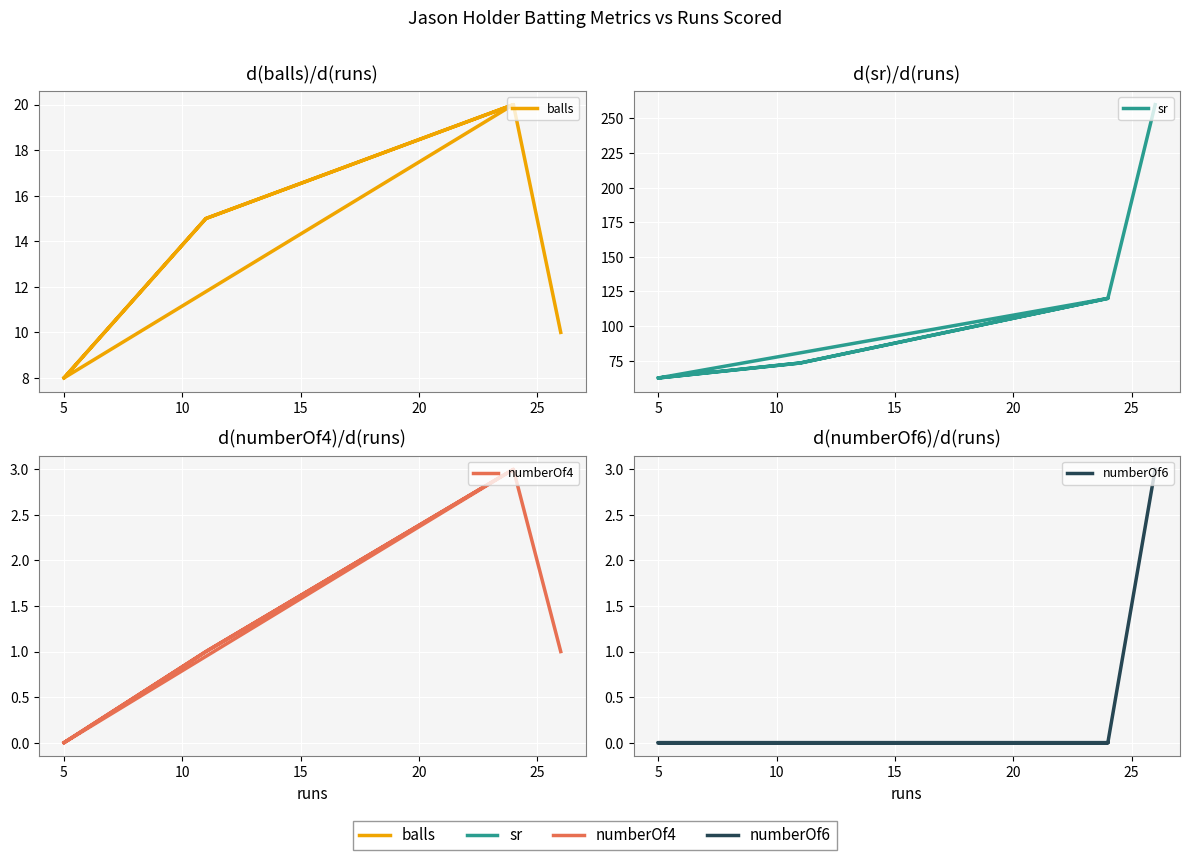

The numberOf4 series shows 0.7 at 0. True or false?

False